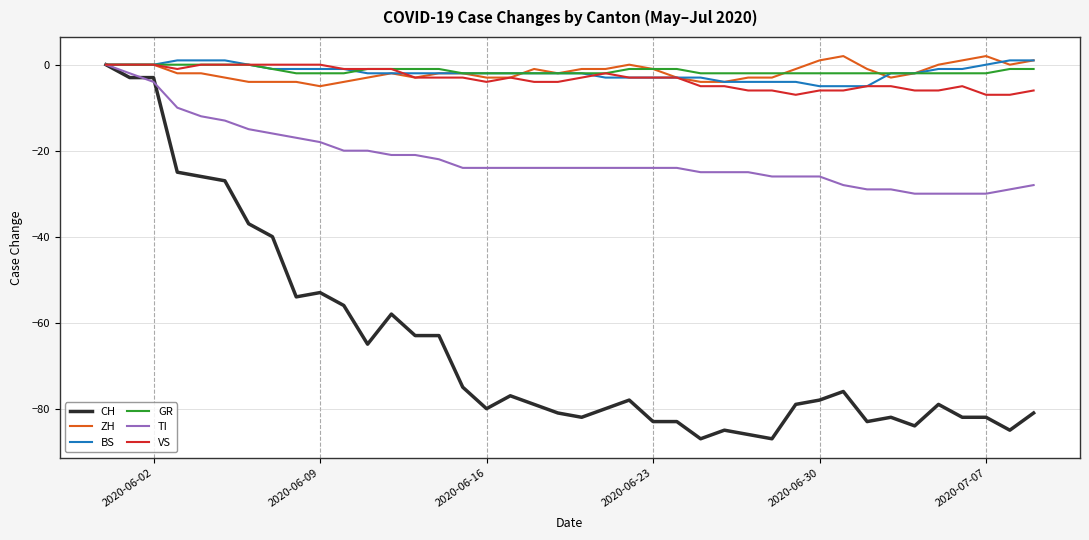

What is the minimum value shown in the chart?

-87